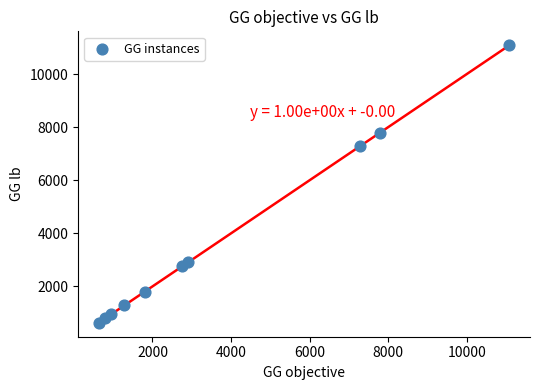

What is the range of Y values (max minus min)?

10458.7